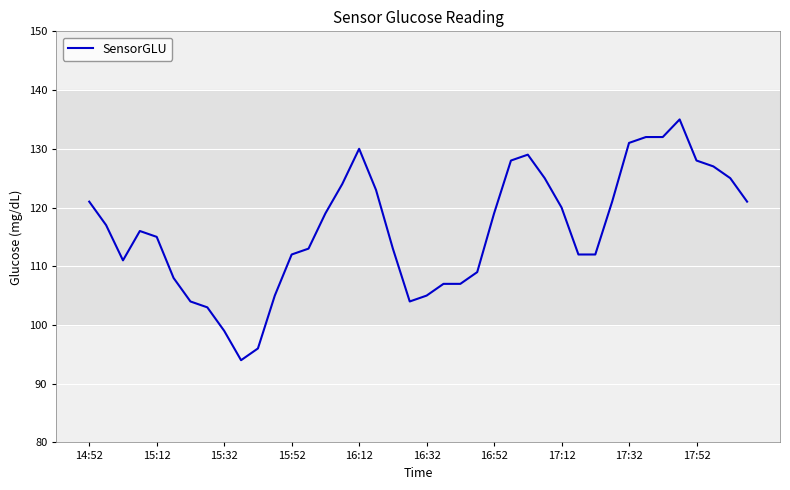

What is the difference between the maximum and minimum values?

41